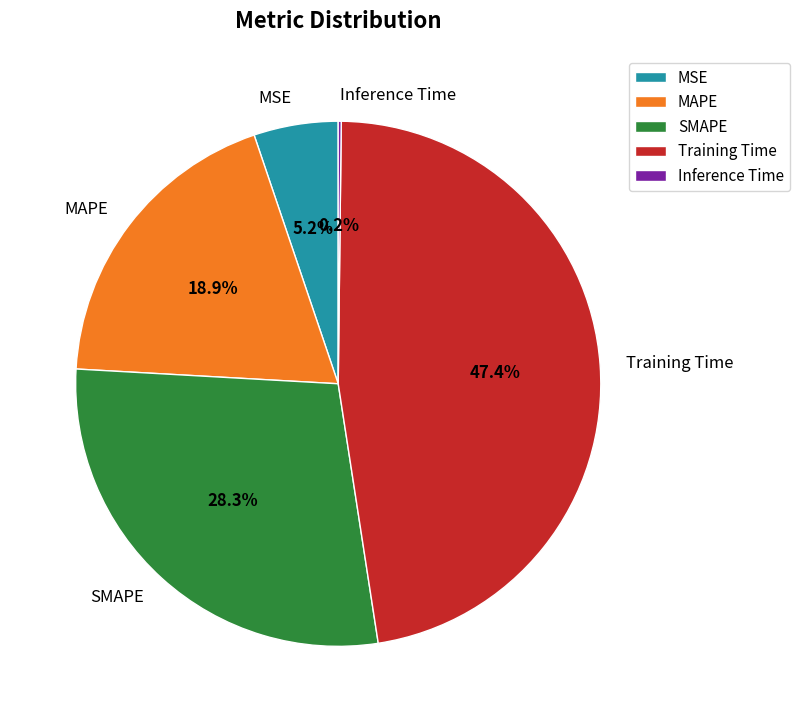

Between SMAPE and MSE, which is larger?

SMAPE